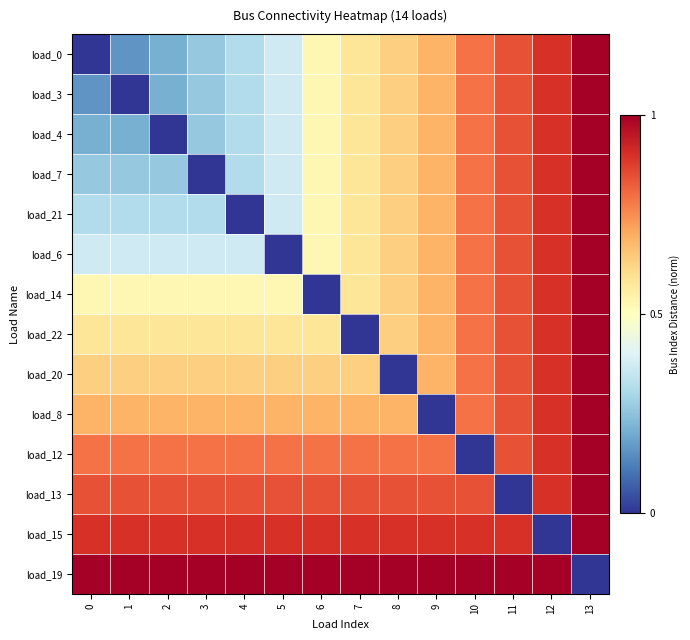

Reading right to left, transcribe all the data shown in this chart.

load_0: 13=1.0	12=0.9	11=0.8	10=0.8	9=0.7	8=0.6	7=0.6	6=0.5	5=0.4	4=0.3	3=0.3	2=0.2	1=0.2	0=0.0
load_3: 13=1.0	12=0.9	11=0.8	10=0.8	9=0.7	8=0.6	7=0.6	6=0.5	5=0.4	4=0.3	3=0.3	2=0.2	1=0.0	0=0.2
load_4: 13=1.0	12=0.9	11=0.8	10=0.8	9=0.7	8=0.6	7=0.6	6=0.5	5=0.4	4=0.3	3=0.3	2=0.0	1=0.2	0=0.2
load_7: 13=1.0	12=0.9	11=0.8	10=0.8	9=0.7	8=0.6	7=0.6	6=0.5	5=0.4	4=0.3	3=0.0	2=0.3	1=0.3	0=0.3
load_21: 13=1.0	12=0.9	11=0.8	10=0.8	9=0.7	8=0.6	7=0.6	6=0.5	5=0.4	4=0.0	3=0.3	2=0.3	1=0.3	0=0.3
load_6: 13=1.0	12=0.9	11=0.8	10=0.8	9=0.7	8=0.6	7=0.6	6=0.5	5=0.0	4=0.4	3=0.4	2=0.4	1=0.4	0=0.4
load_14: 13=1.0	12=0.9	11=0.8	10=0.8	9=0.7	8=0.6	7=0.6	6=0.0	5=0.5	4=0.5	3=0.5	2=0.5	1=0.5	0=0.5
load_22: 13=1.0	12=0.9	11=0.8	10=0.8	9=0.7	8=0.6	7=0.0	6=0.6	5=0.6	4=0.6	3=0.6	2=0.6	1=0.6	0=0.6
load_20: 13=1.0	12=0.9	11=0.8	10=0.8	9=0.7	8=0.0	7=0.6	6=0.6	5=0.6	4=0.6	3=0.6	2=0.6	1=0.6	0=0.6
load_8: 13=1.0	12=0.9	11=0.8	10=0.8	9=0.0	8=0.7	7=0.7	6=0.7	5=0.7	4=0.7	3=0.7	2=0.7	1=0.7	0=0.7
load_12: 13=1.0	12=0.9	11=0.8	10=0.0	9=0.8	8=0.8	7=0.8	6=0.8	5=0.8	4=0.8	3=0.8	2=0.8	1=0.8	0=0.8
load_13: 13=1.0	12=0.9	11=0.0	10=0.8	9=0.8	8=0.8	7=0.8	6=0.8	5=0.8	4=0.8	3=0.8	2=0.8	1=0.8	0=0.8
load_15: 13=1.0	12=0.0	11=0.9	10=0.9	9=0.9	8=0.9	7=0.9	6=0.9	5=0.9	4=0.9	3=0.9	2=0.9	1=0.9	0=0.9
load_19: 13=0.0	12=1.0	11=1.0	10=1.0	9=1.0	8=1.0	7=1.0	6=1.0	5=1.0	4=1.0	3=1.0	2=1.0	1=1.0	0=1.0